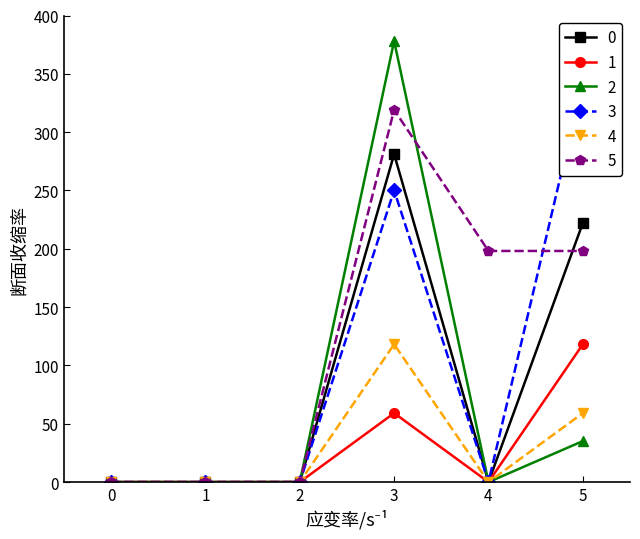

What is the value of the 3 point at the 6th from the left?

343.1